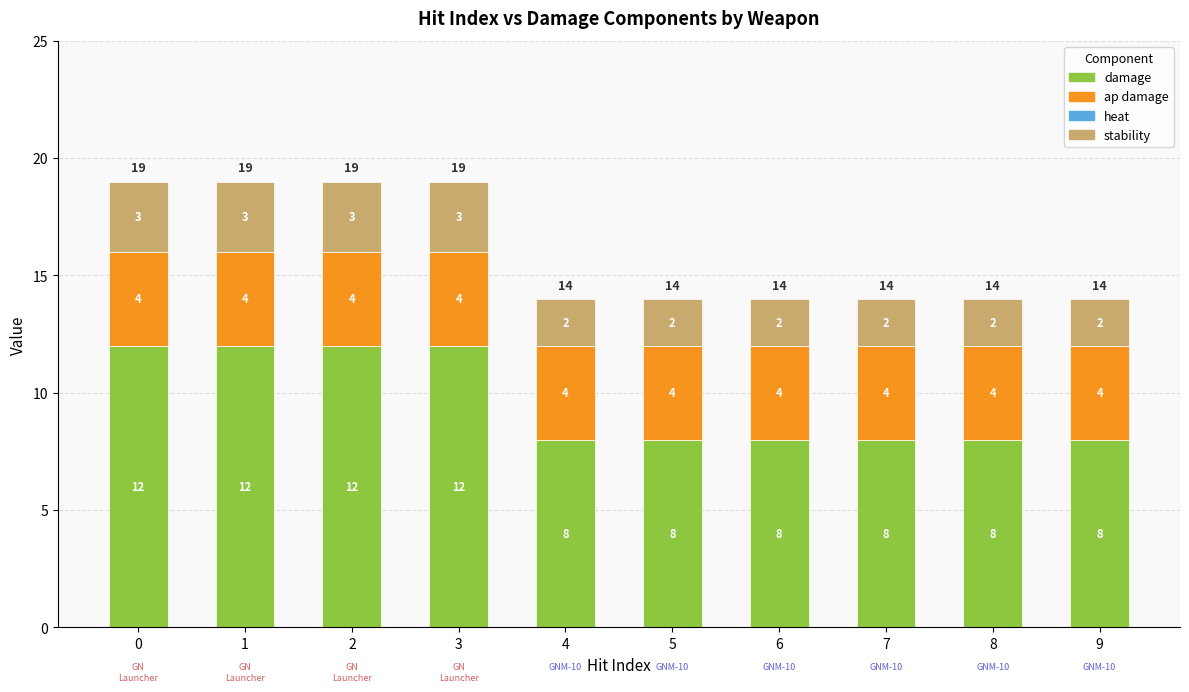

What is the difference between the maximum and minimum values in the damage series?

4